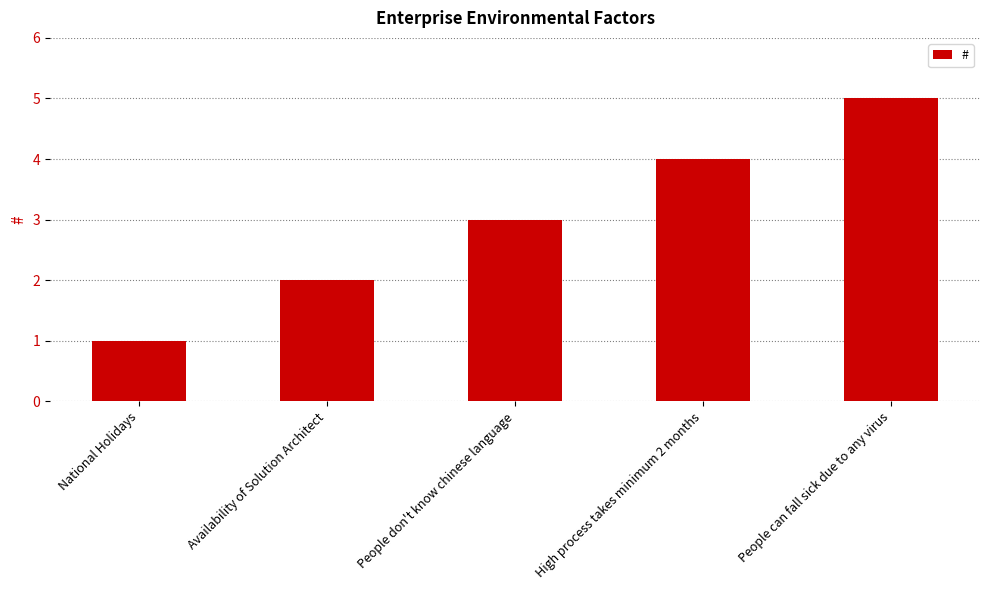

What is the average value?

3